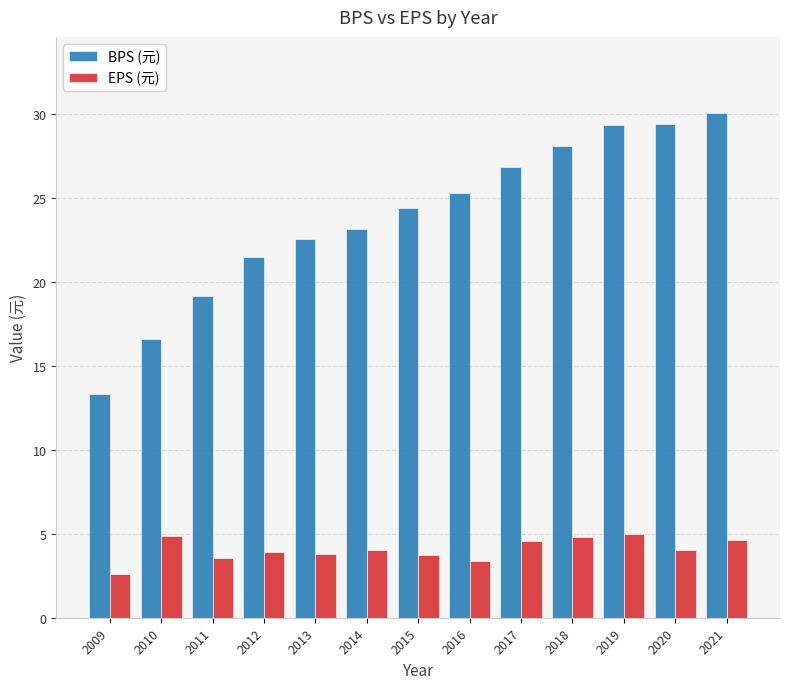

What is the difference between the highest and lowest values at 2017?

22.3